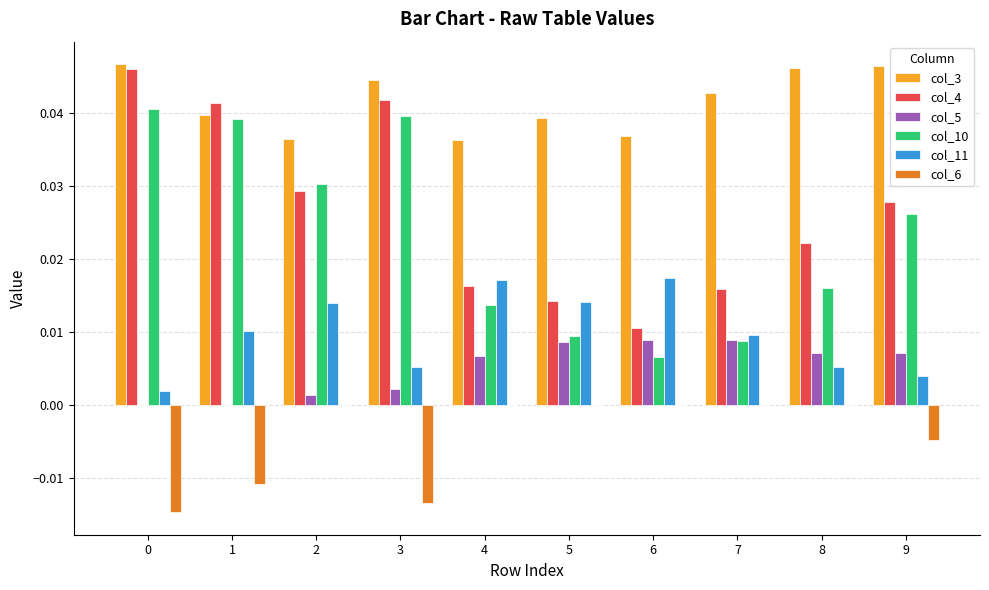

Are the bars horizontal?

No